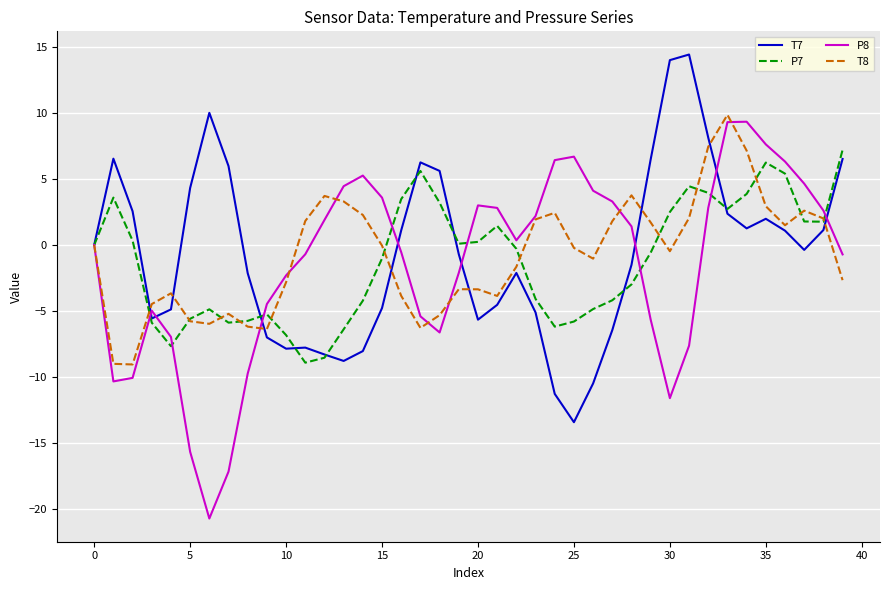

What is the smallest value displayed?

-20.7